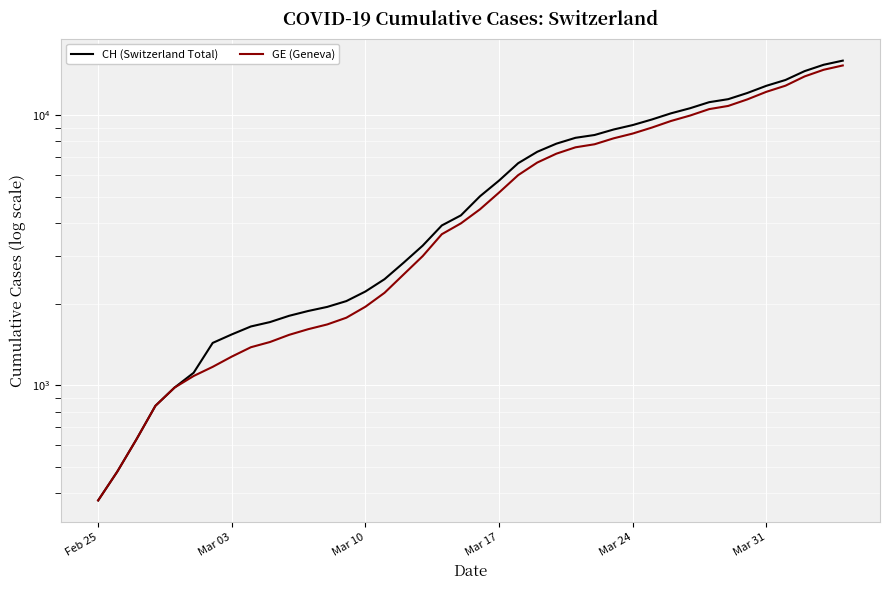

True or false: CH (Switzerland Total) has a value of 2488 at 23.

False